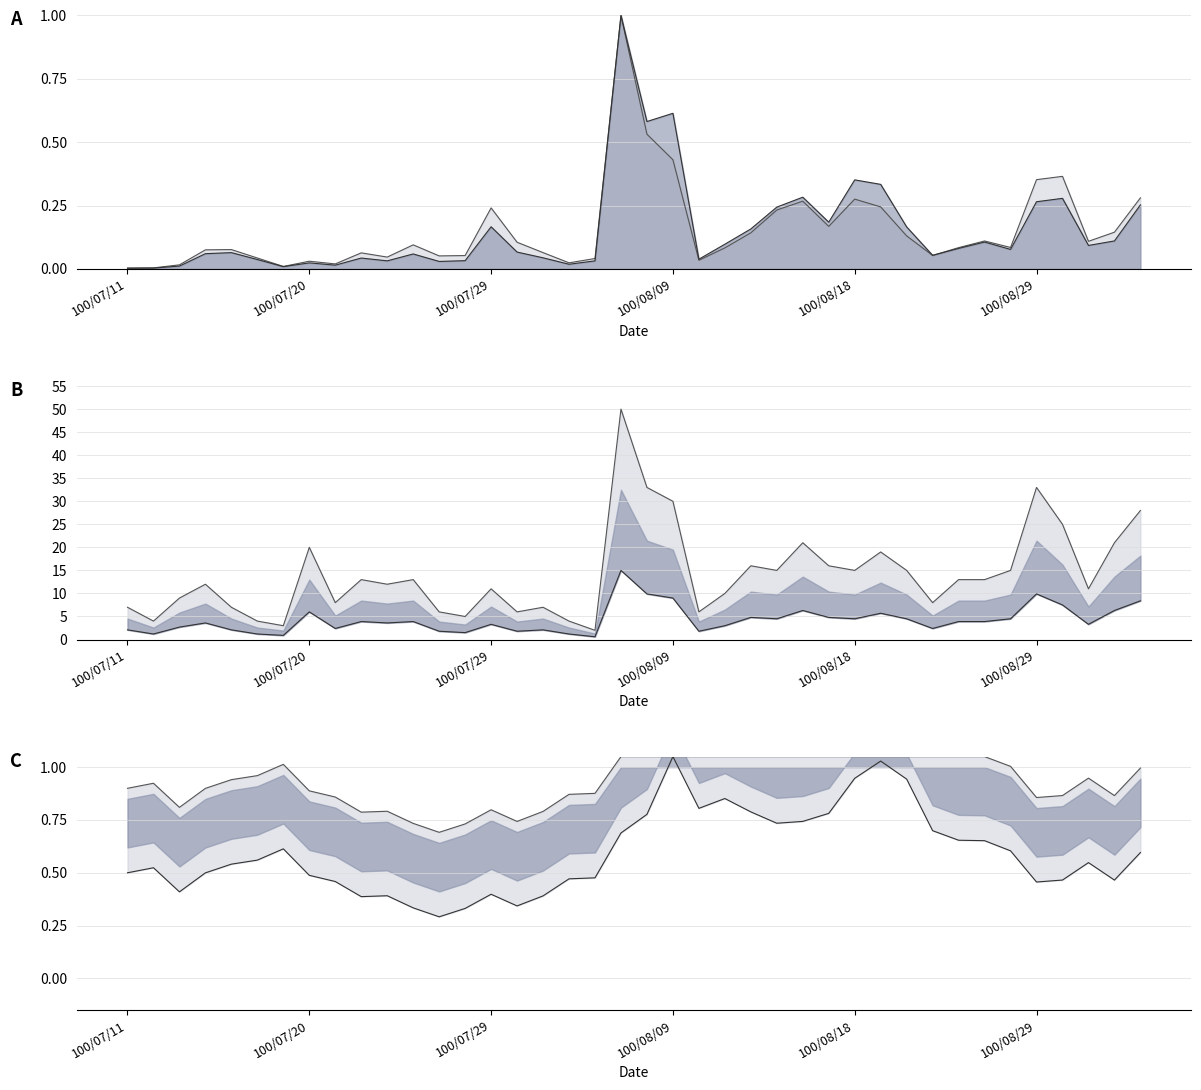

True or false: col_1 and col_8 intersect in this chart.

False